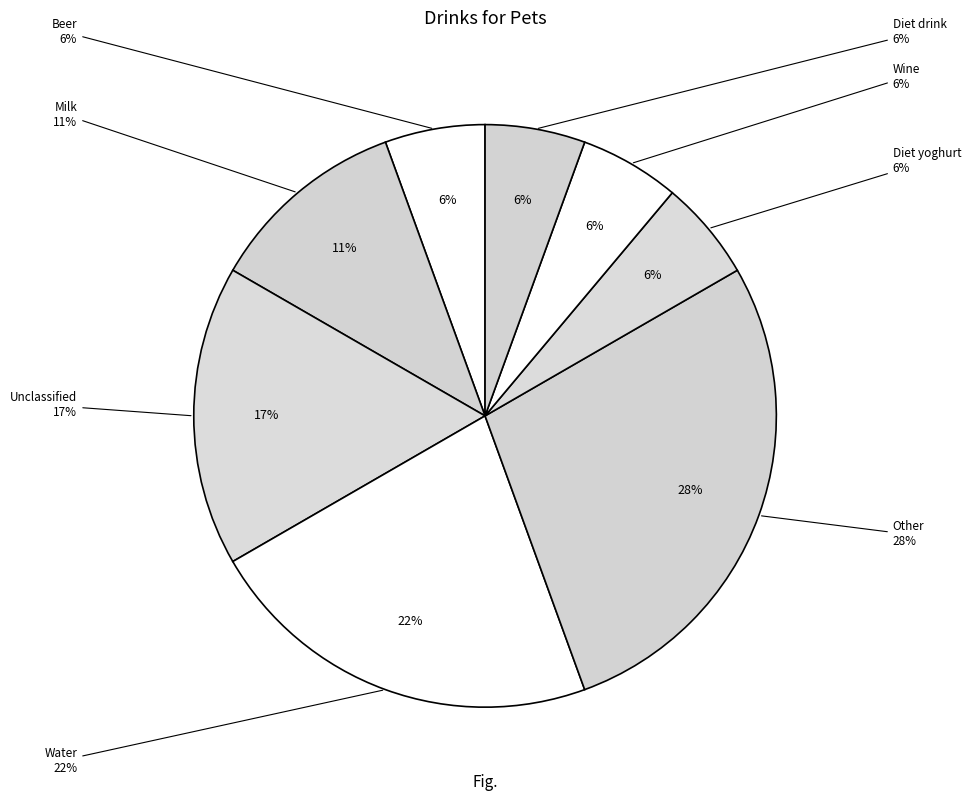

Do niet_geclassificeerd and bier together represent more than half of the pie?

No